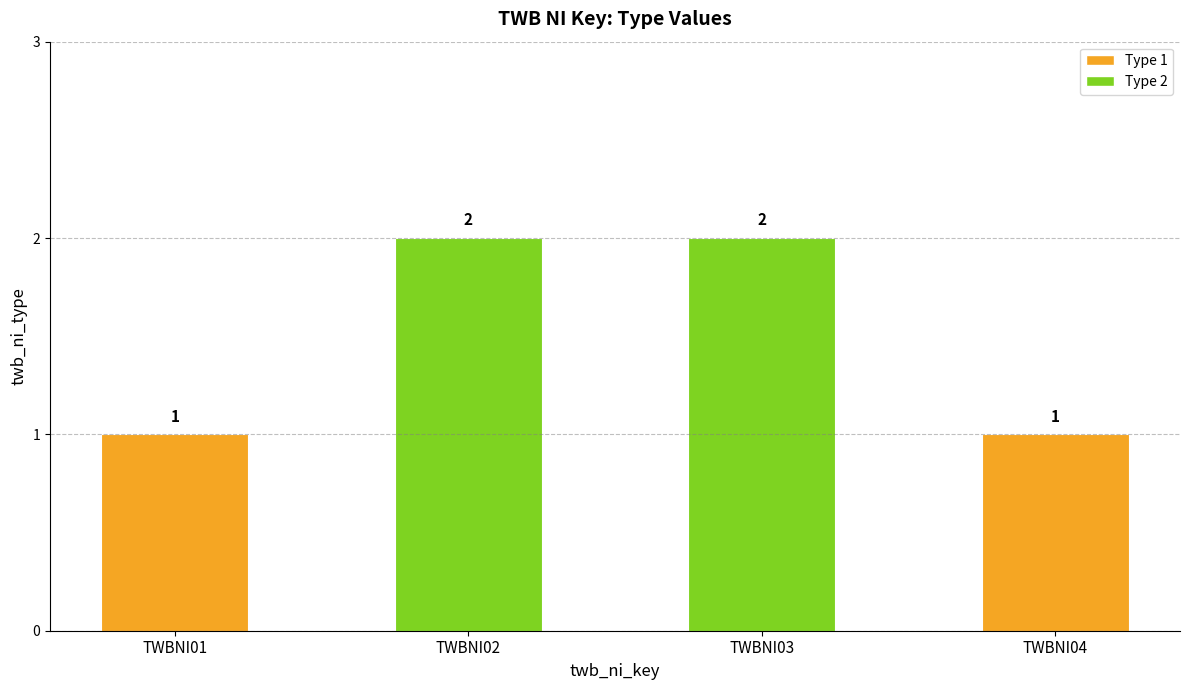

The value at TWBNI04 is 1. True or false?

True